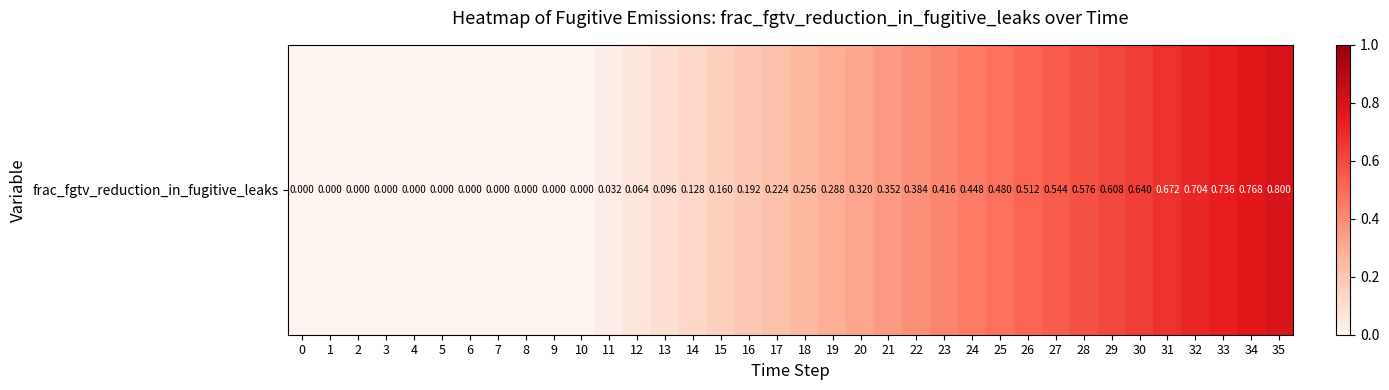

What is the sum of all values?

10.4